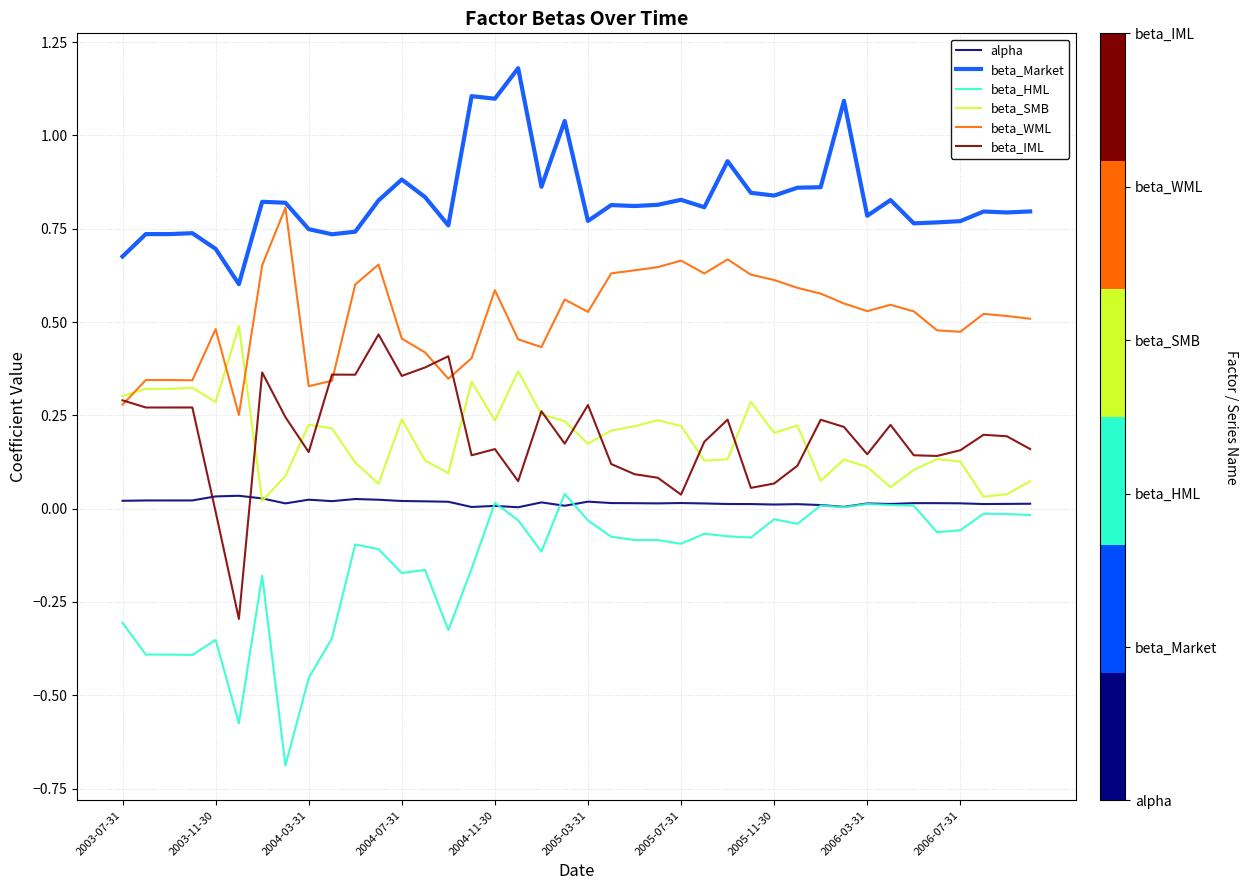

True or false: beta_IML and beta_Market cross at least once.

False